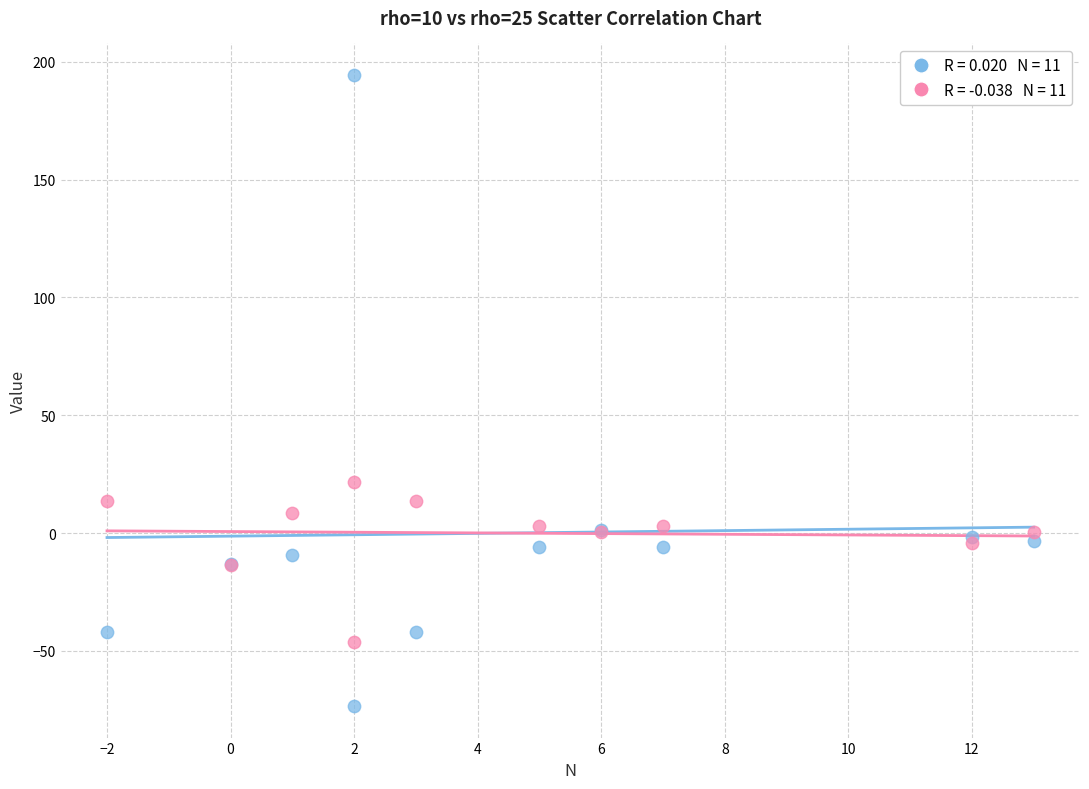

Across all series, what Y value is closest to 60?

21.7